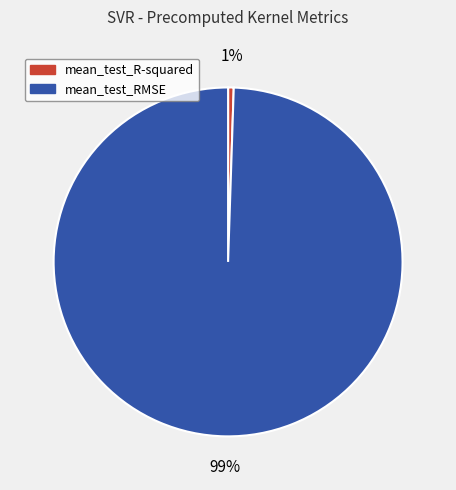

To the nearest percent, what is the combined percentage of mean_test_R-squared and mean_test_RMSE?

100%